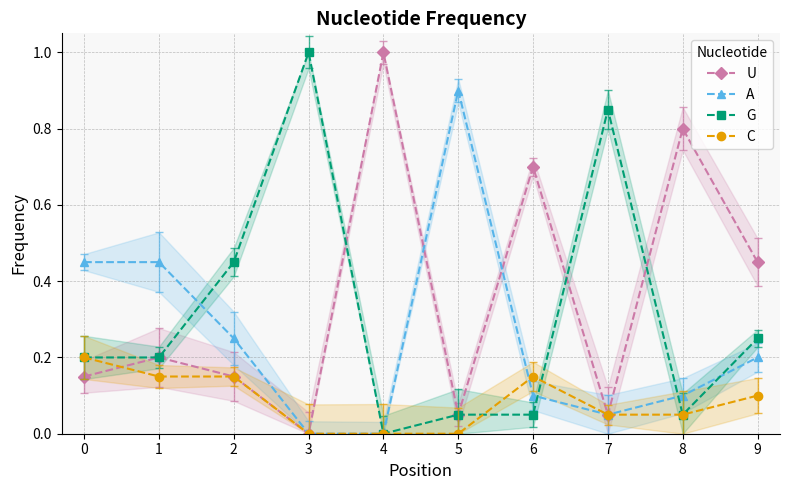

How many lines are shown in the chart?

4